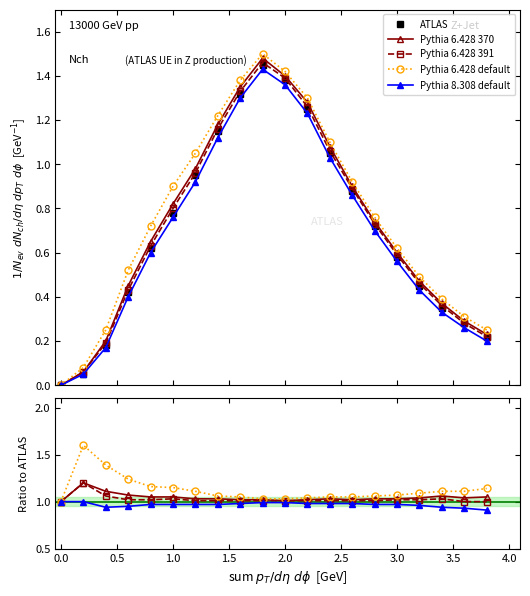

True or false: ATLAS and Pythia 6.428 391 cross at least once.

True